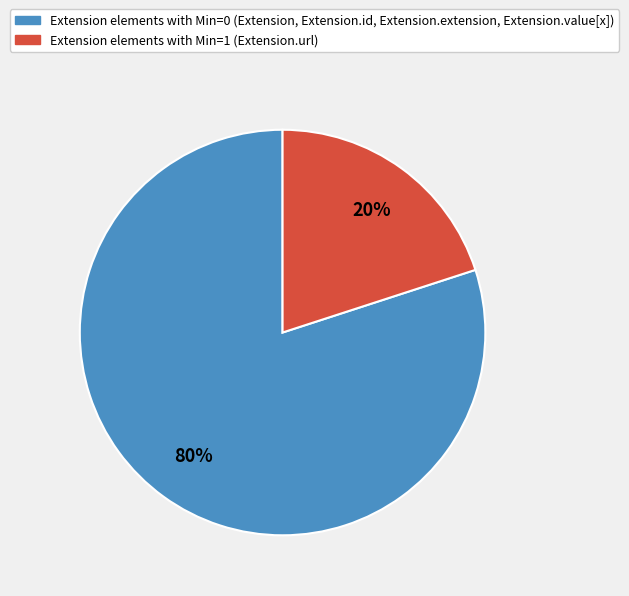

Does any single category account for the majority?

Yes